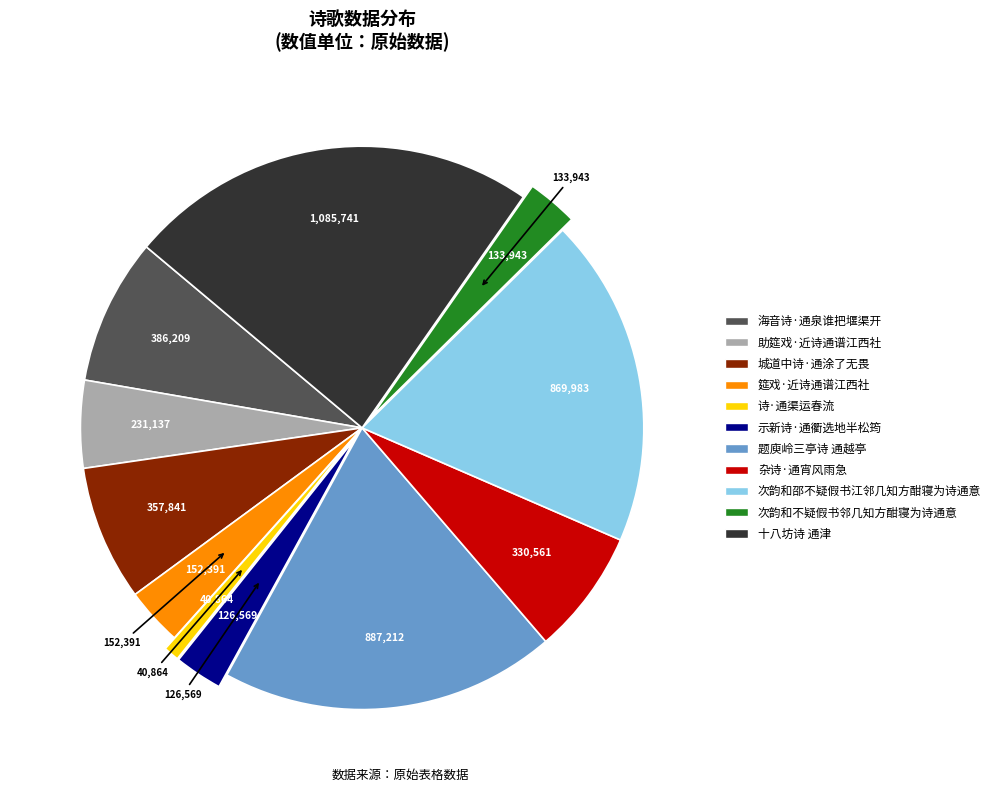

Is 十八坊诗 通津 the majority of the pie?

No